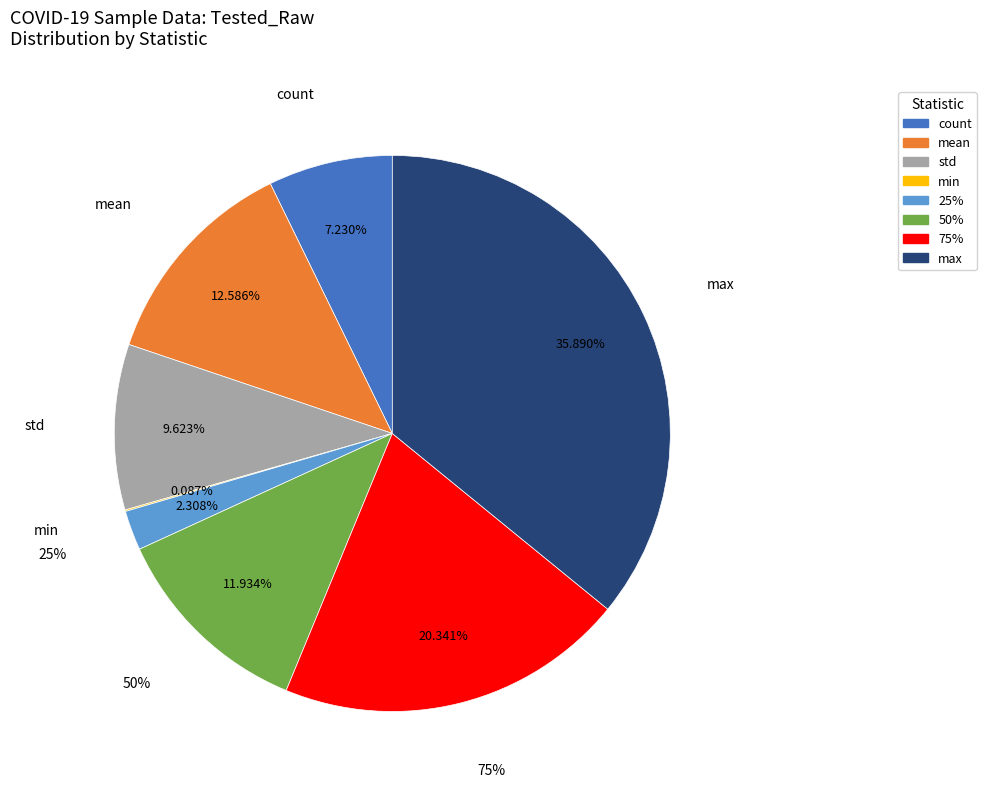

What is the total percentage of min and 75%?

20.4%